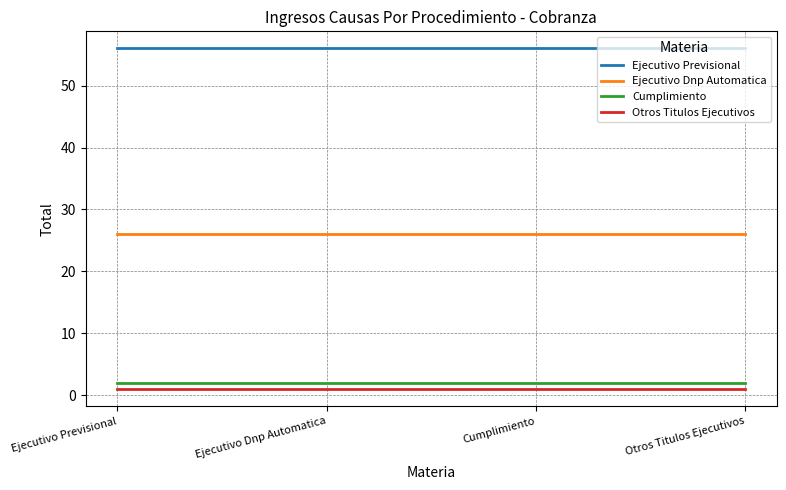

What are all the series names shown in the legend?

Ejecutivo Previsional, Ejecutivo Dnp Automatica, Cumplimiento, Otros Titulos Ejecutivos